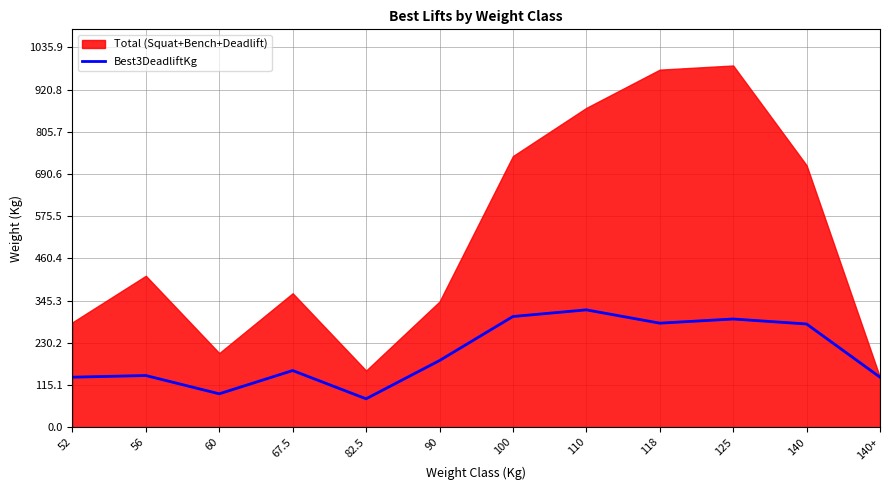

Is it true that Best3DeadliftKg equals 90.7 at 60?

True